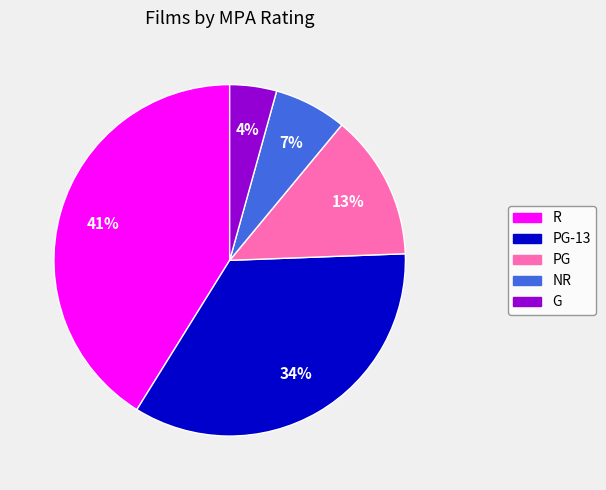

What is the smallest slice in the pie chart?

G